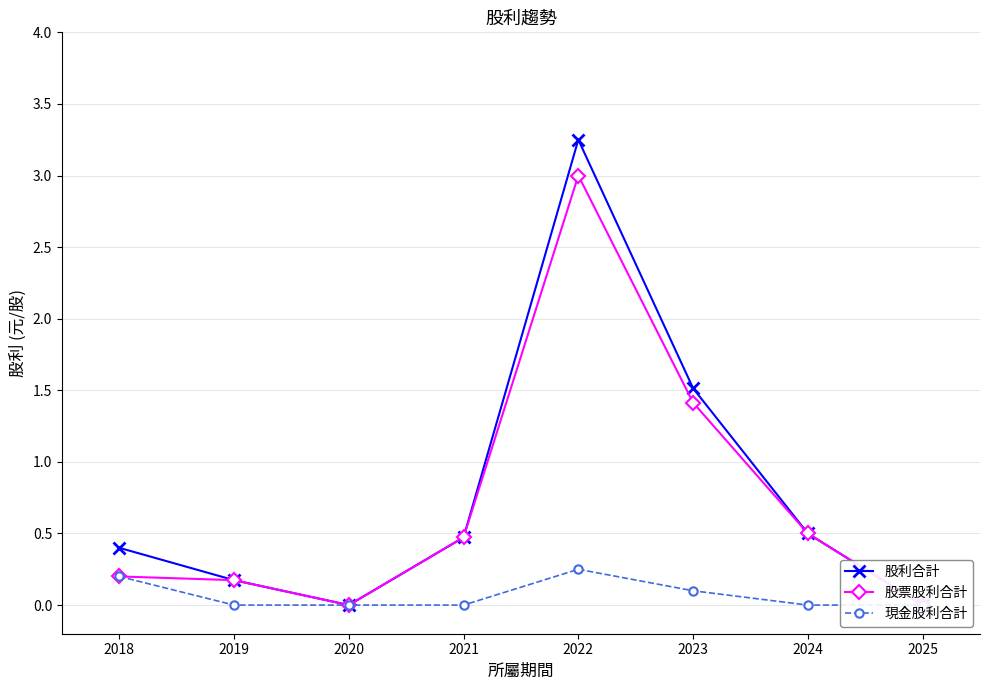

True or false: 股利合計 and 股票股利合計 intersect in this chart.

False